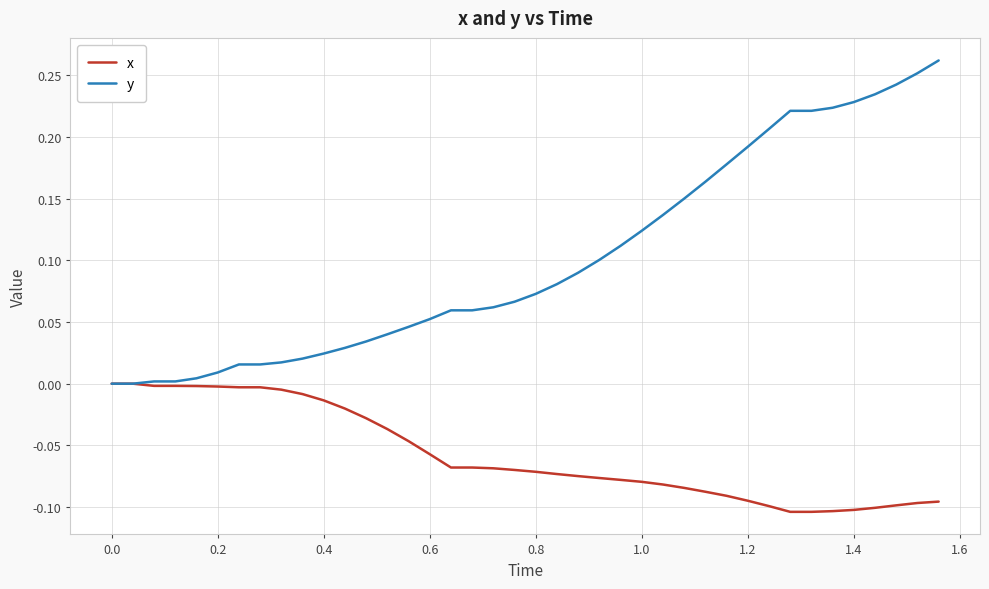

What are all the series names shown in the legend?

x, y